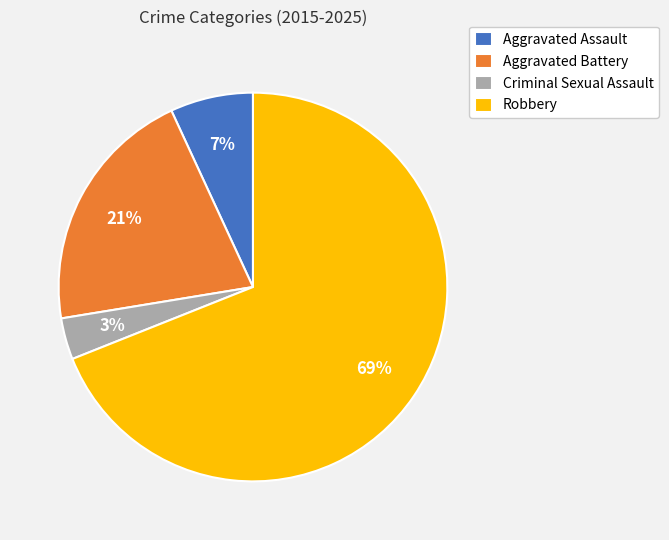

Rank the categories by value from lowest to highest.

Criminal Sexual Assault, Aggravated Assault, Aggravated Battery, Robbery